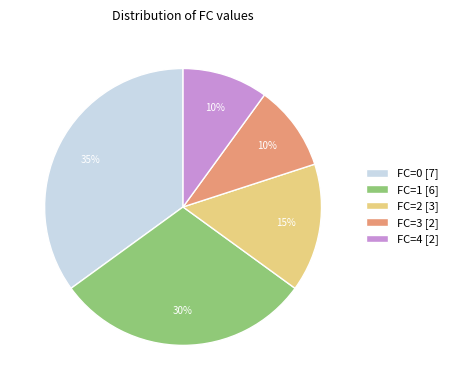

Does any single category account for the majority?

No